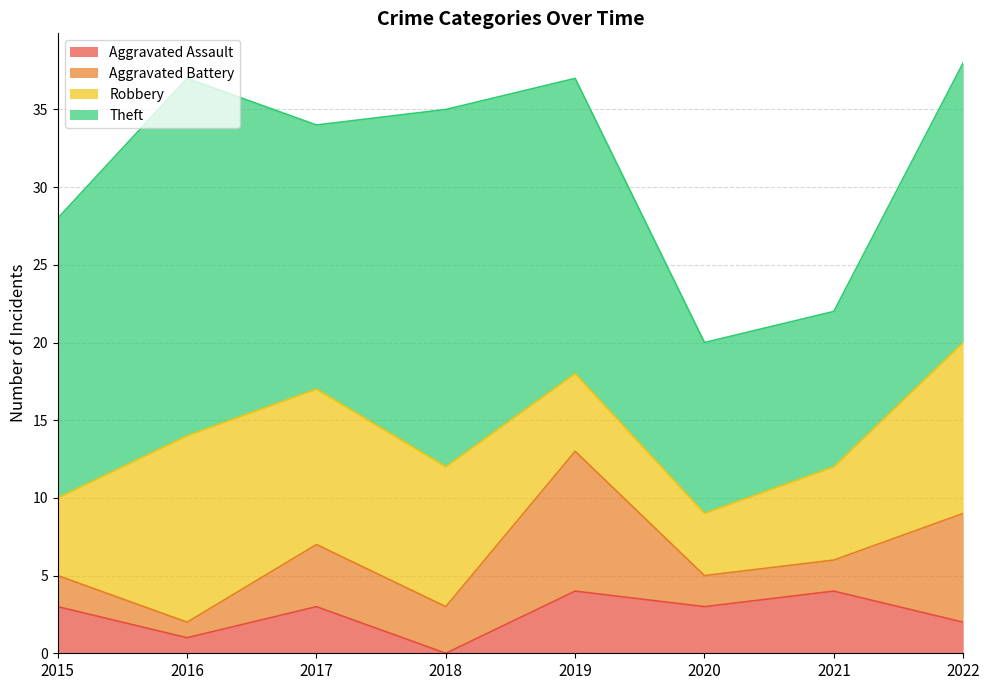

Where is Aggravated Assault nearest to the value 2?

2022